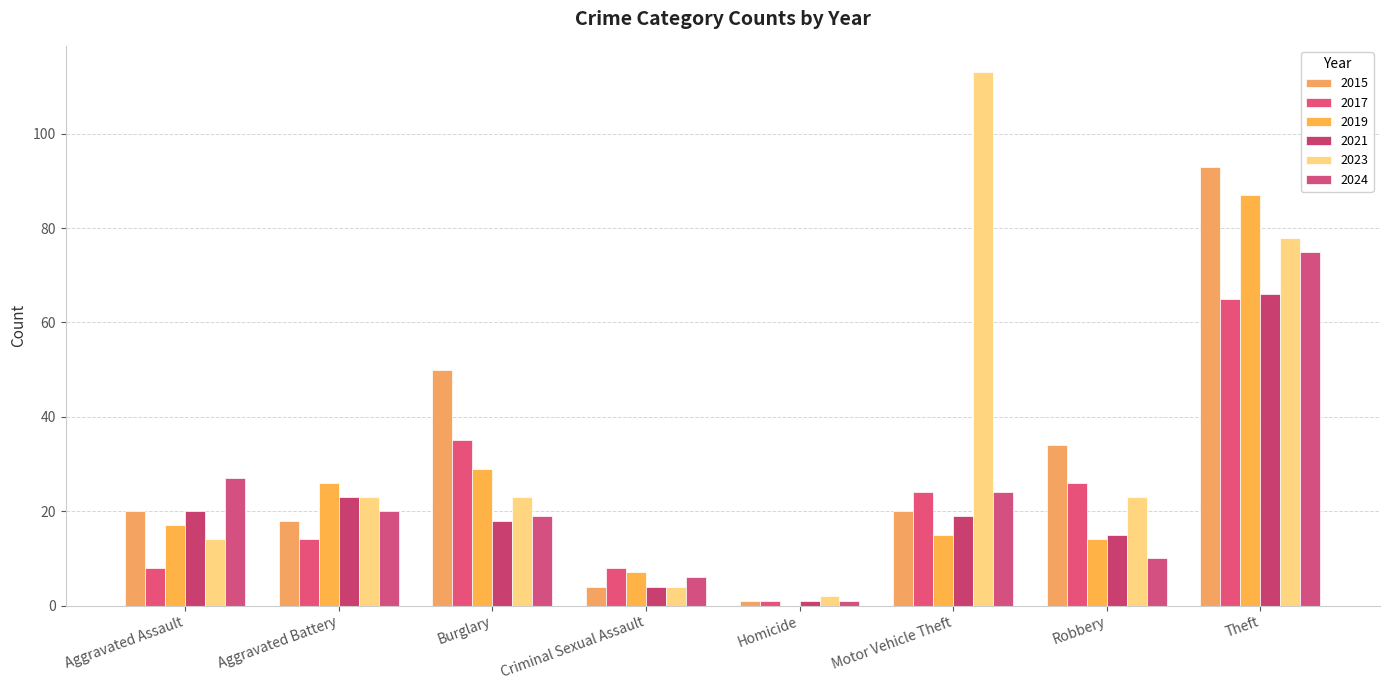

Is the value of 2023 at Motor Vehicle Theft greater than the value of 2015 at Aggravated Battery?

Yes